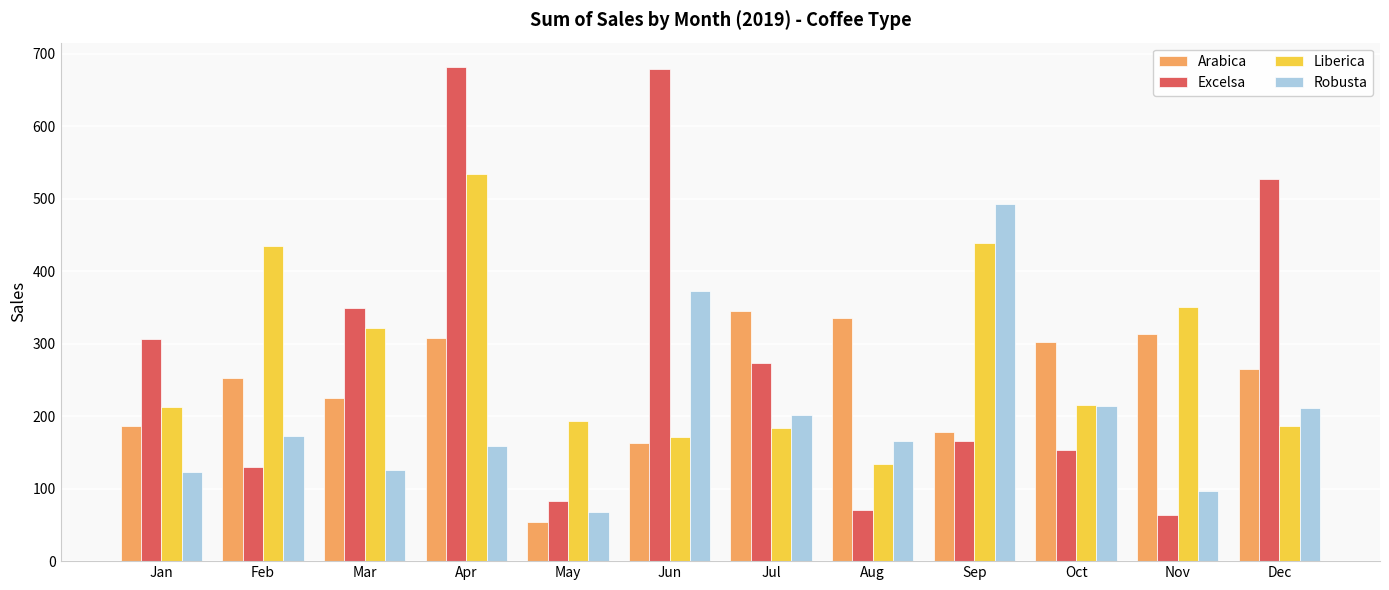

Are the bars horizontal?

No